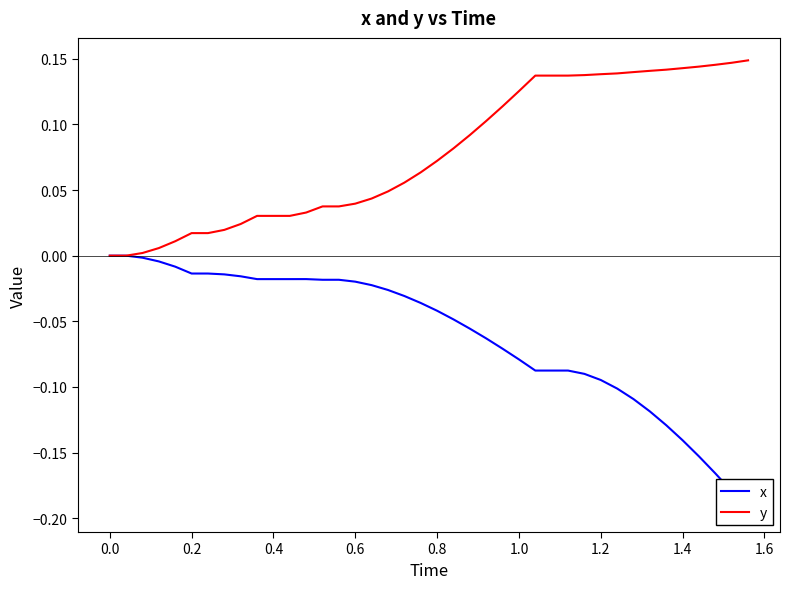

The value of y at 0.0 is 0.0. True or false?

True